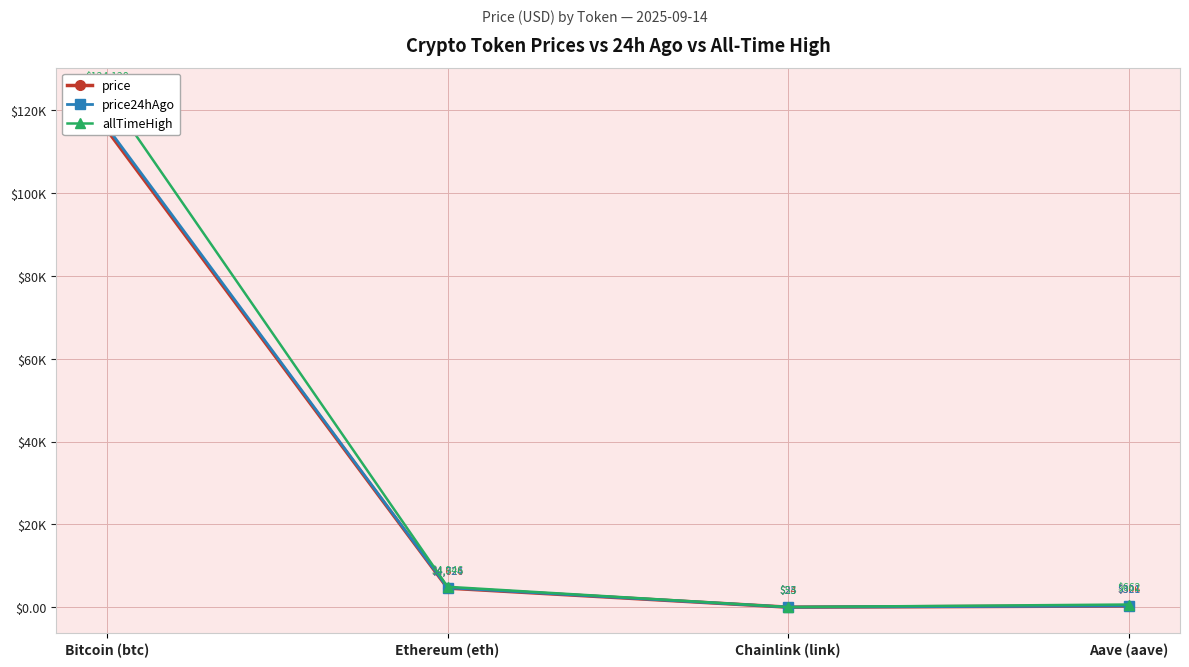

How many data points does each series have?

4